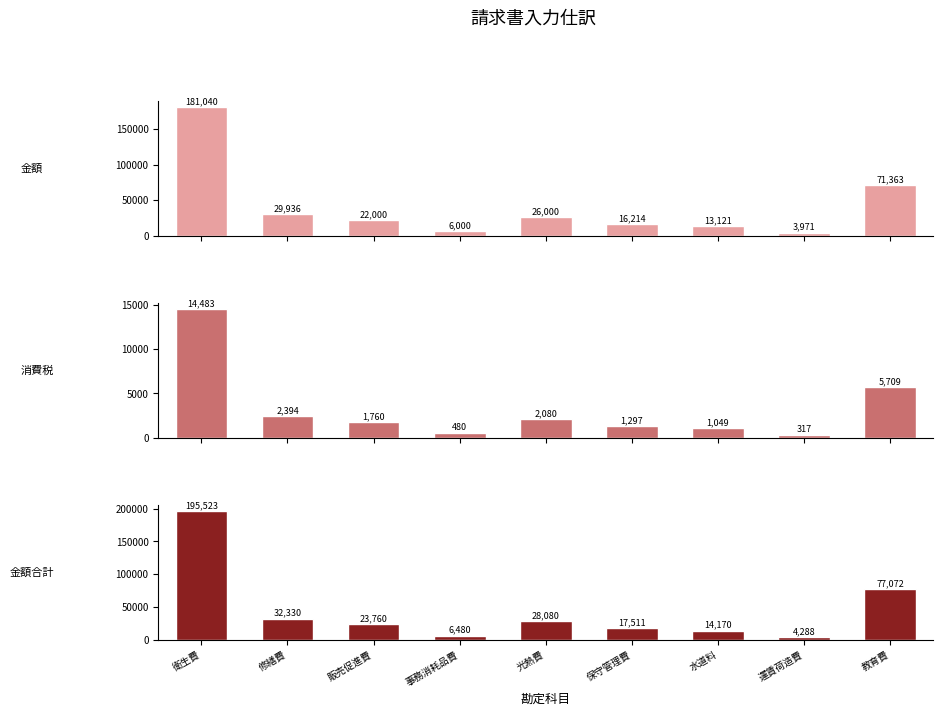

The value of 金額合計 at 水道料 is 25166. True or false?

False